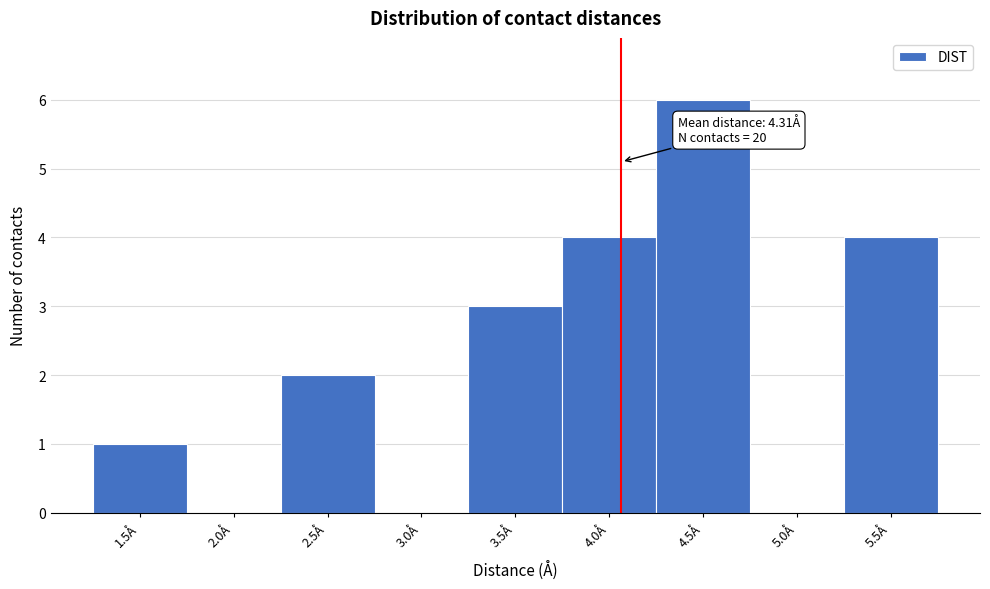

Reading right to left, transcribe all the data shown in this chart.

5.5Å=4	5.0Å=0	4.5Å=6	4.0Å=4	3.5Å=3	3.0Å=0	2.5Å=2	2.0Å=0	1.5Å=1